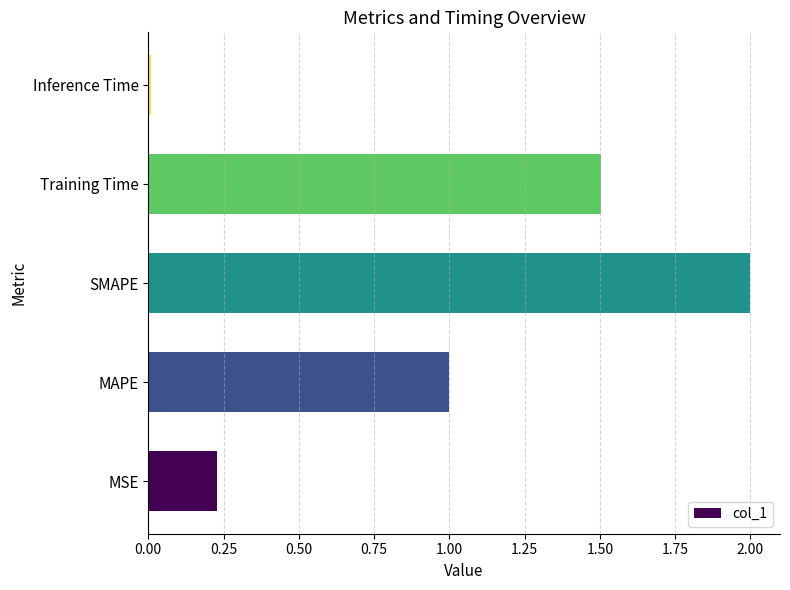

True or false: the data shows 1.1 at SMAPE.

False